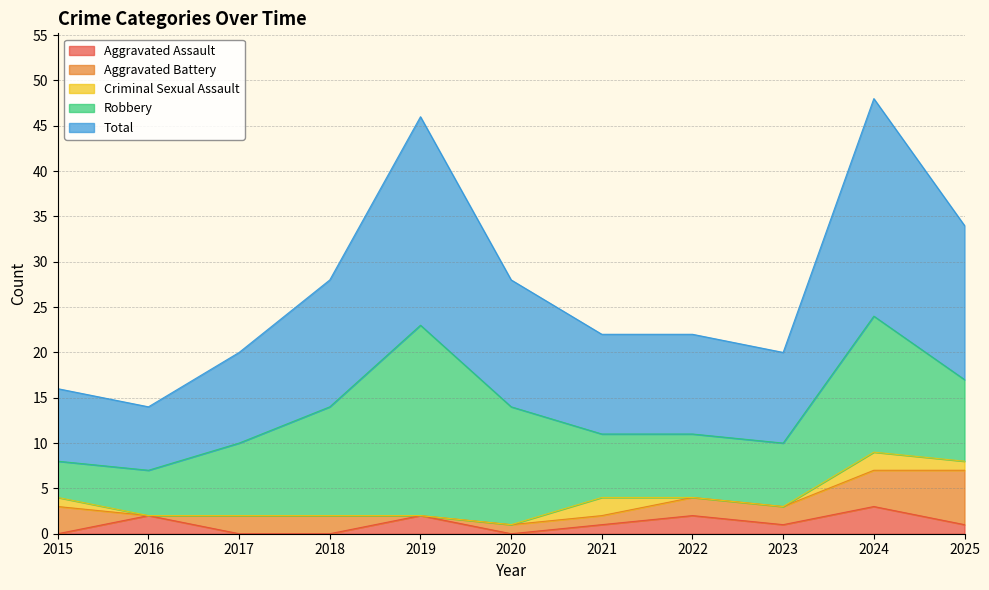

How many data points in Robbery are less than 8?

5